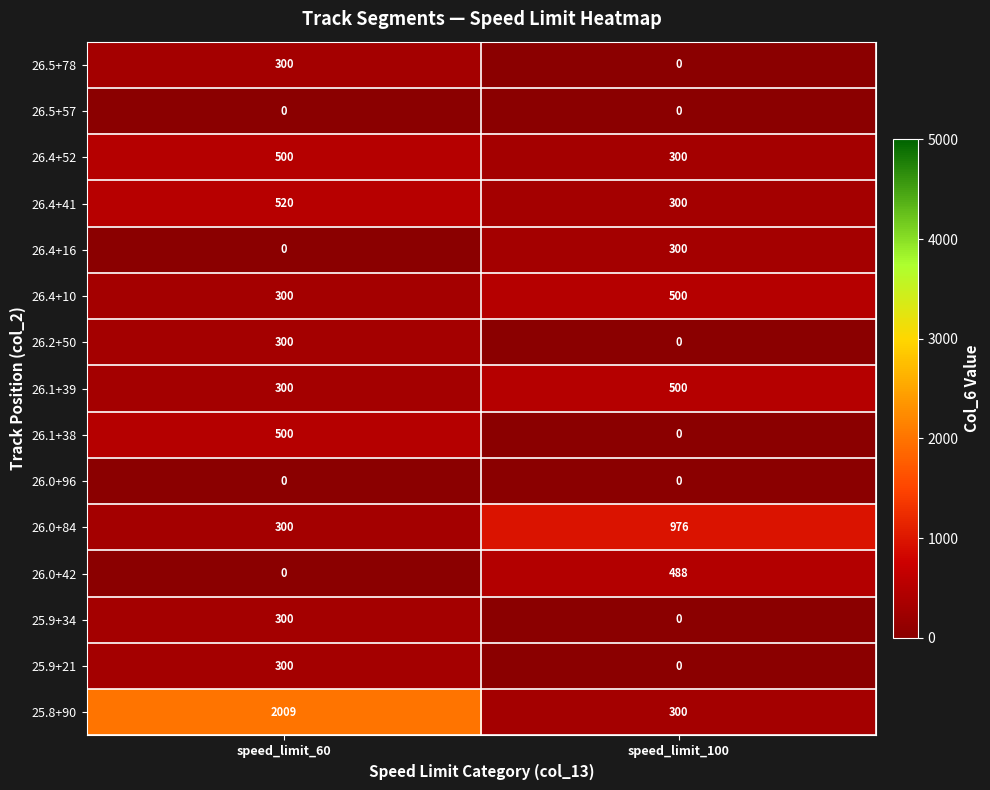

Reading left to right, list all the values displayed in this chart.

26.5+78: speed_limit_60=300	speed_limit_100=0
26.5+57: speed_limit_60=0	speed_limit_100=0
26.4+52: speed_limit_60=500	speed_limit_100=300
26.4+41: speed_limit_60=520	speed_limit_100=300
26.4+16: speed_limit_60=0	speed_limit_100=300
26.4+10: speed_limit_60=300	speed_limit_100=500
26.2+50: speed_limit_60=300	speed_limit_100=0
26.1+39: speed_limit_60=300	speed_limit_100=500
26.1+38: speed_limit_60=500	speed_limit_100=0
26.0+96: speed_limit_60=0	speed_limit_100=0
26.0+84: speed_limit_60=300	speed_limit_100=976
26.0+42: speed_limit_60=0	speed_limit_100=488
25.9+34: speed_limit_60=300	speed_limit_100=0
25.9+21: speed_limit_60=300	speed_limit_100=0
25.8+90: speed_limit_60=2009	speed_limit_100=300